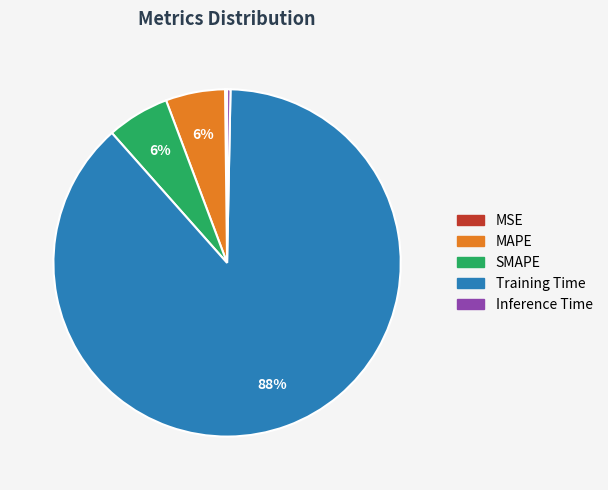

Which slice is the largest?

Training Time